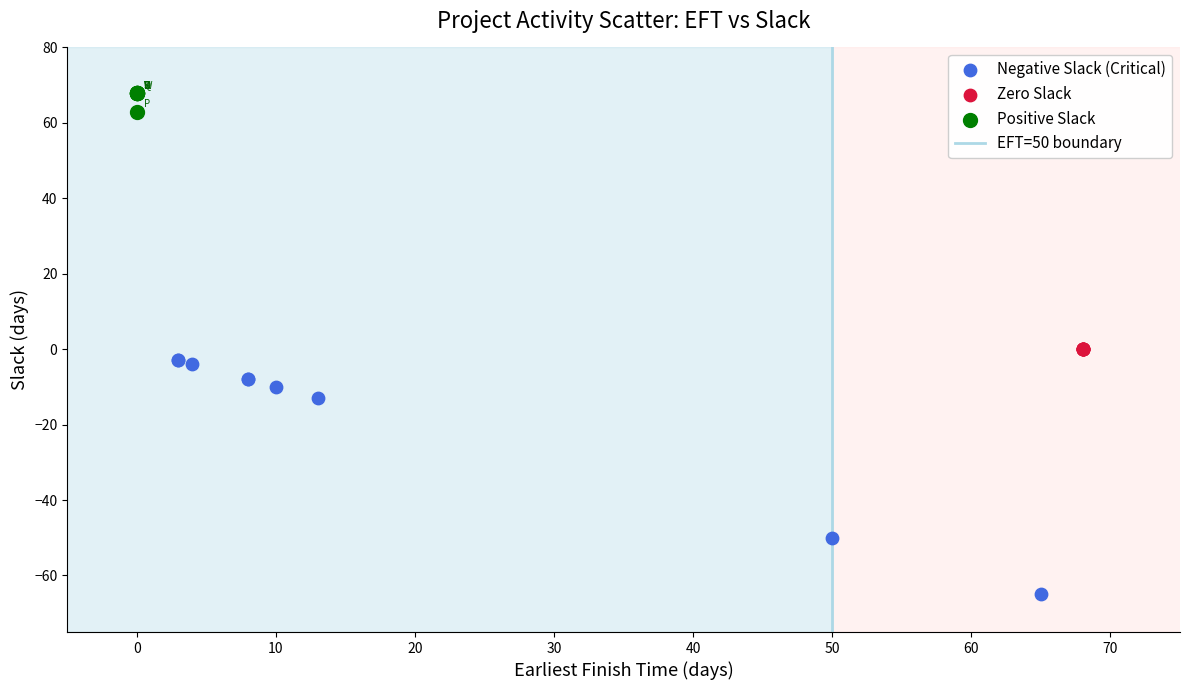

Which series reaches the maximum Y coordinate?

Positive Slack